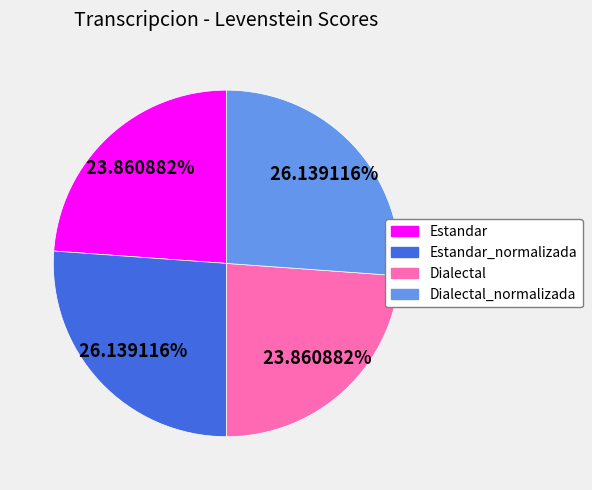

Is there any slice that represents more than half of the pie?

No